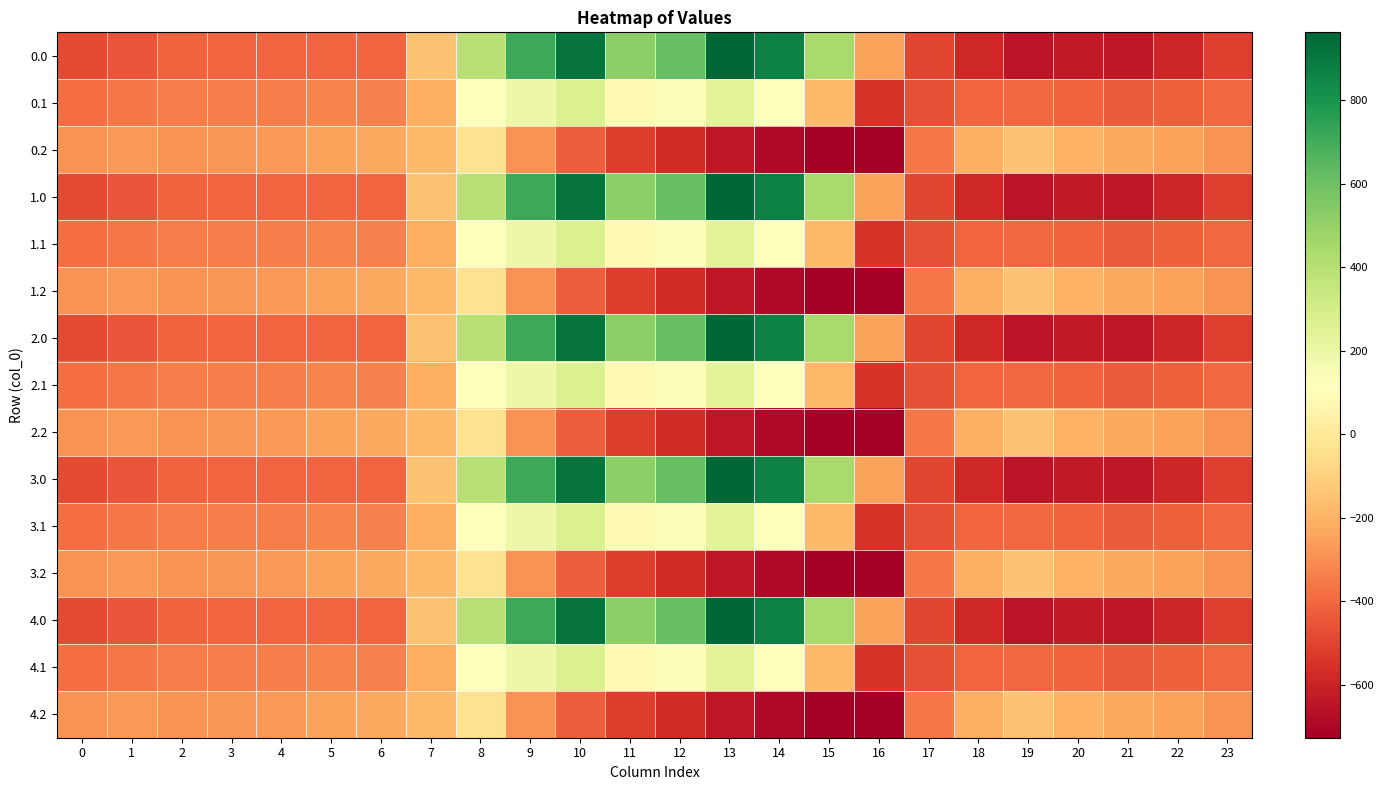

Which has a higher value, 20 or 6?

6